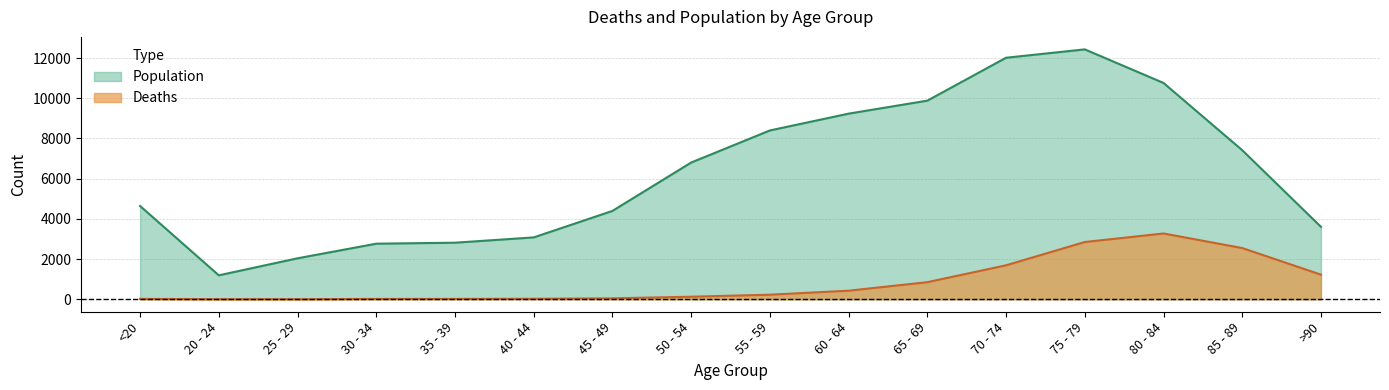

What is the difference between the maximum and minimum values in the Deaths series?

3270